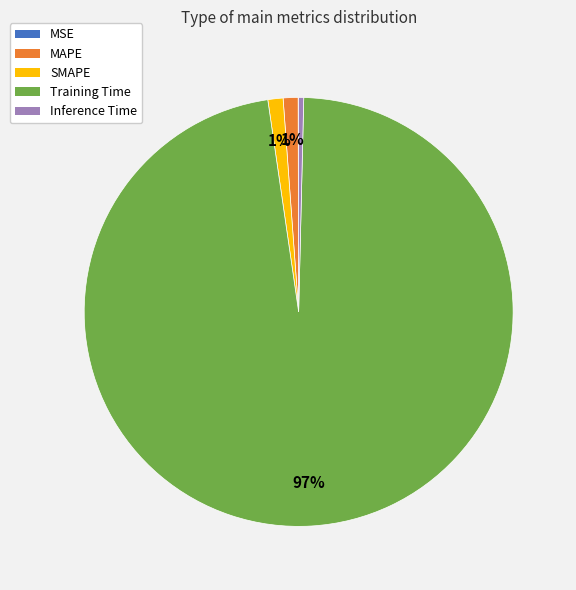

Between Inference Time and SMAPE, which is larger?

SMAPE